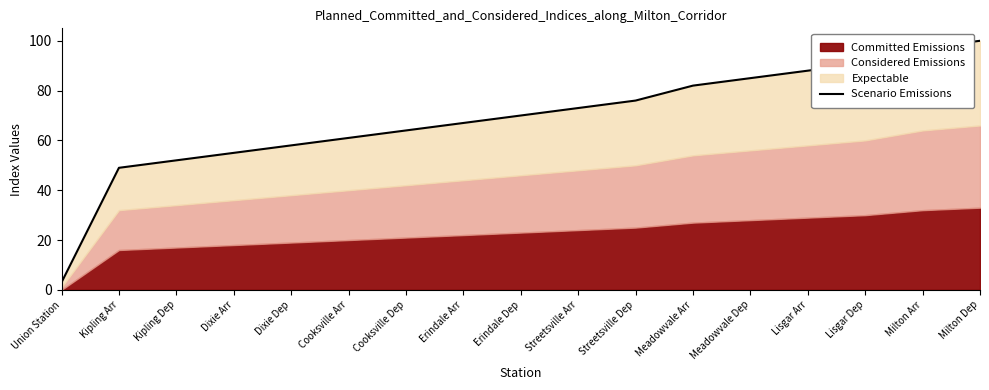

Reading left to right, what are all the values shown in this chart?

3	49	52	55	58	61	64	67	70	73	76	82	85	88	91	97	100